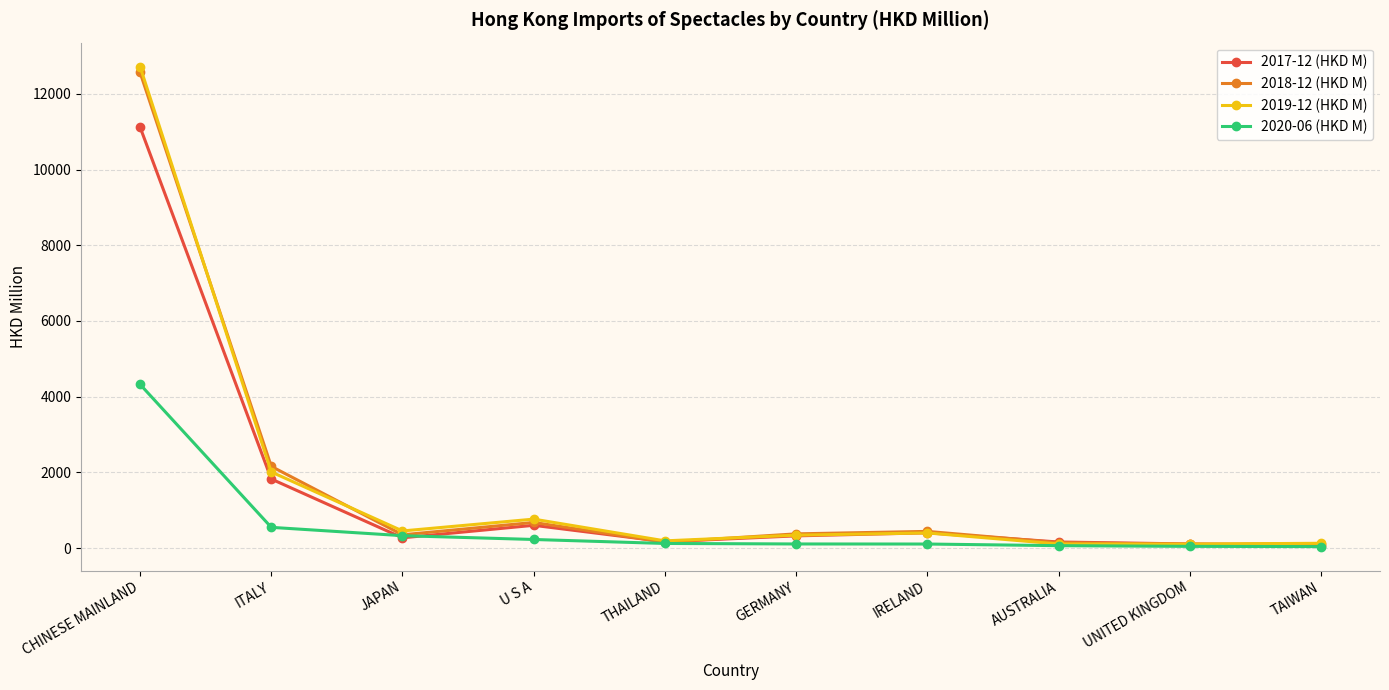

What are all the series names shown in the legend?

2017-12 (HKD M), 2018-12 (HKD M), 2019-12 (HKD M), 2020-06 (HKD M)